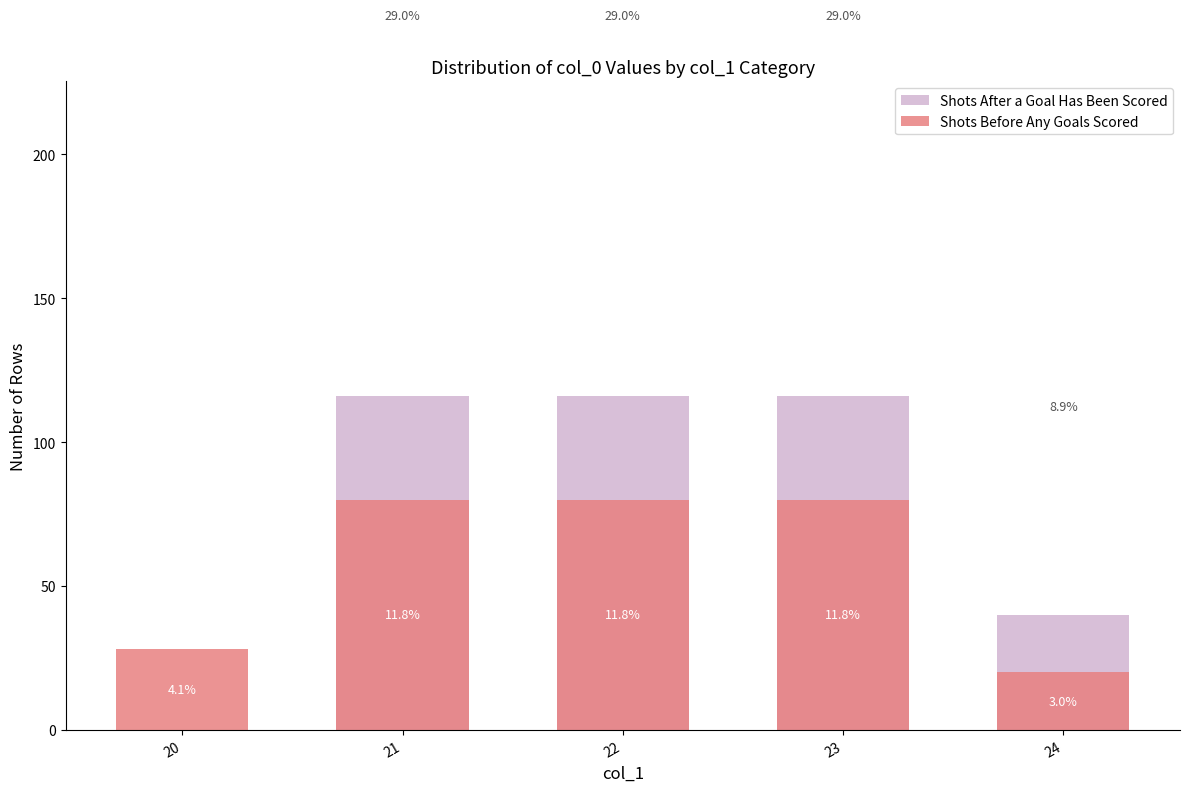

Reading right to left, list all the values displayed in this chart.

Shots After a Goal Has Been Scored: 40	116	116	116	0
Shots Before Any Goals Scored: 20	80	80	80	28